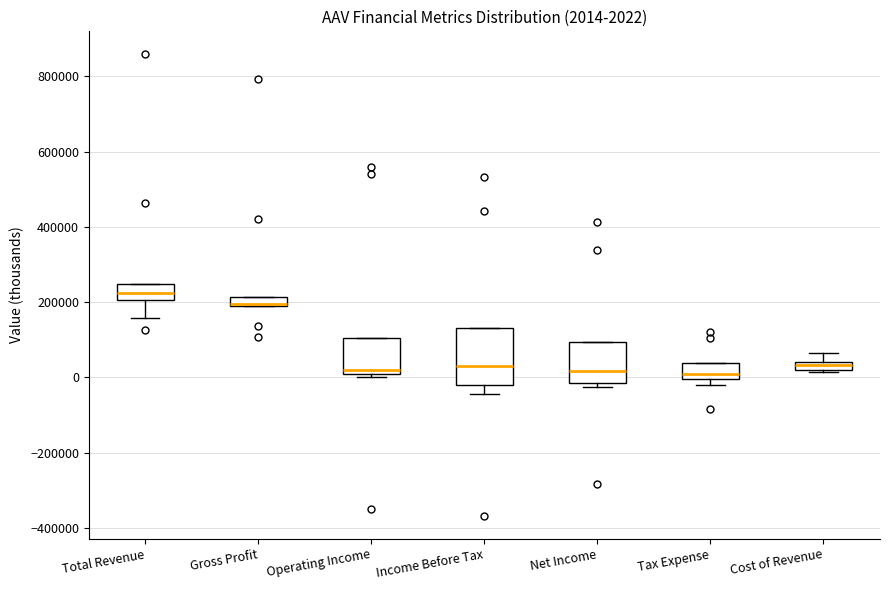

Comparing the boxes themselves (not the whiskers), which one is the tallest?

Income Before Tax